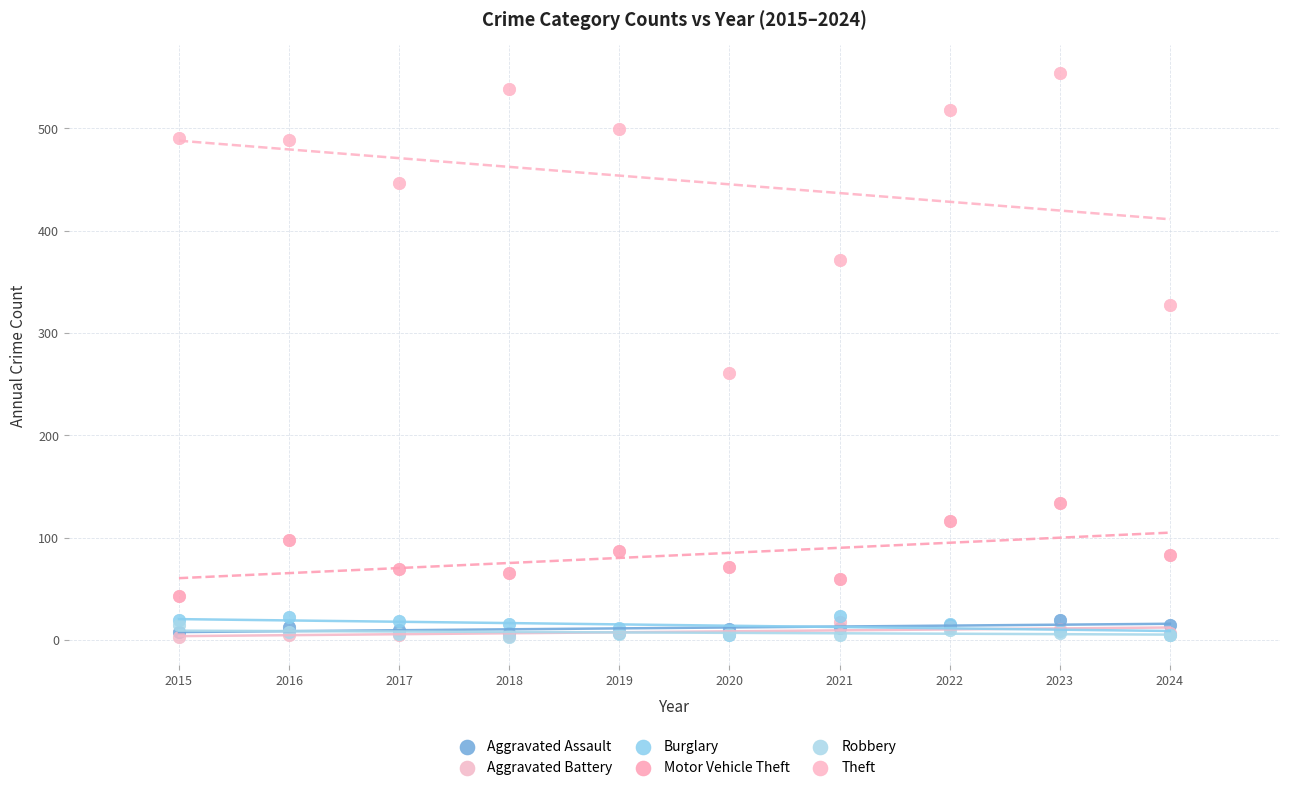

Across all series, what Y value is closest to 278?

261